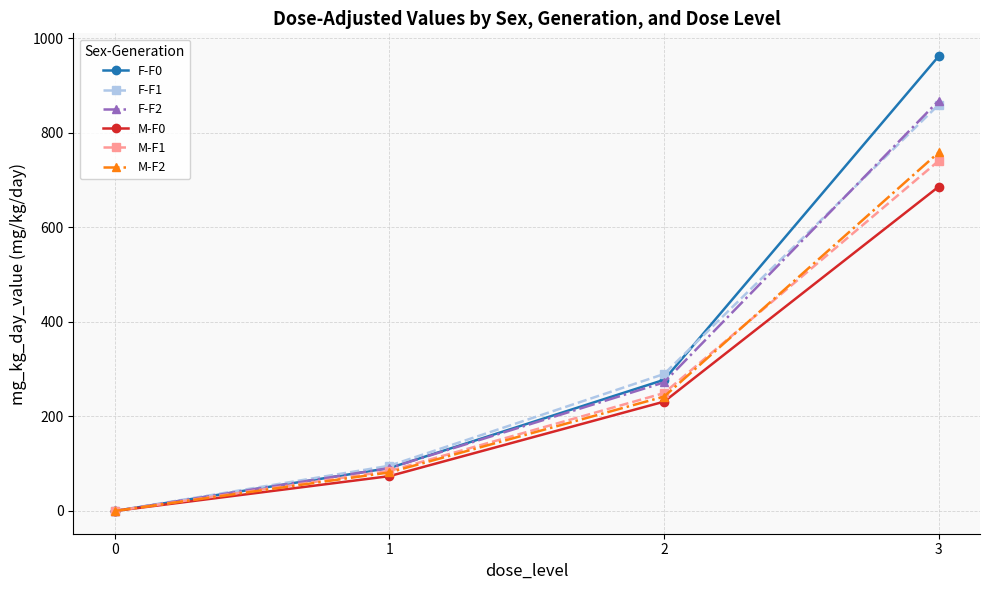

How many categories are shown in the chart?

4